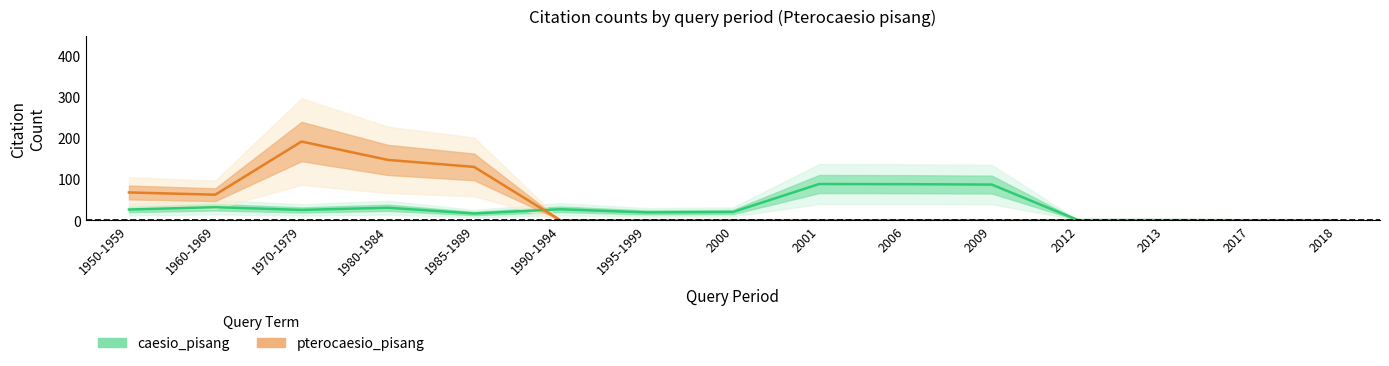

Reading right to left, extract all data points from this chart.

caesio_pisang: 2018=0.0	2017=0.0	2013=0.3	2012=0.3	2009=86.7	2006=87.7	2001=88.0	2000=20.0	1995-1999=19.0	1990-1994=26.7	1985-1989=16.3	1980-1984=30.3	1970-1979=25.0	1960-1969=31.7	1950-1959=26.0
pterocaesio_pisang: 2018=0.0	2017=0.0	2013=0.0	2012=0.0	2009=0.0	2006=0.0	2001=0.0	2000=0.0	1995-1999=0.0	1990-1994=0.0	1985-1989=129.7	1980-1984=146.7	1970-1979=191.3	1960-1969=62.0	1950-1959=67.5